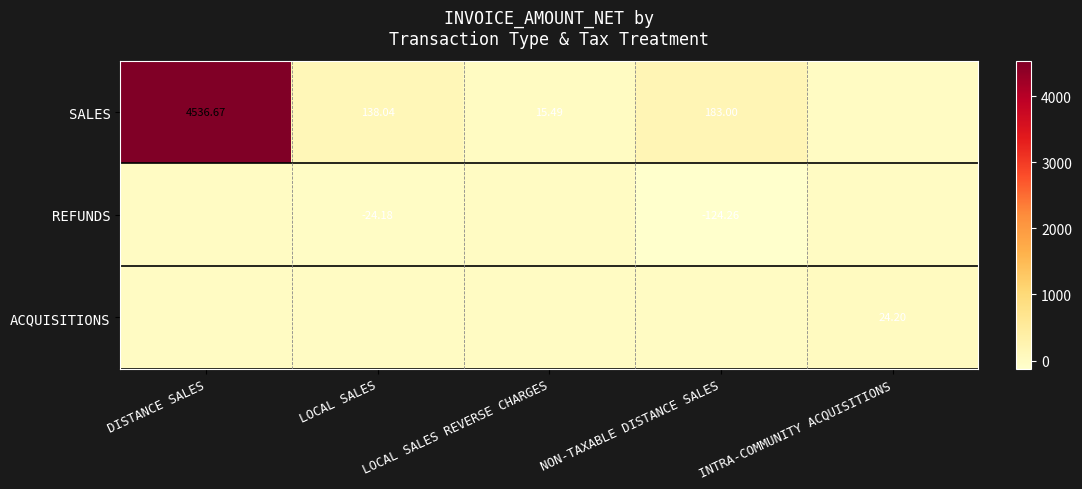

How many data points does each series have?

5